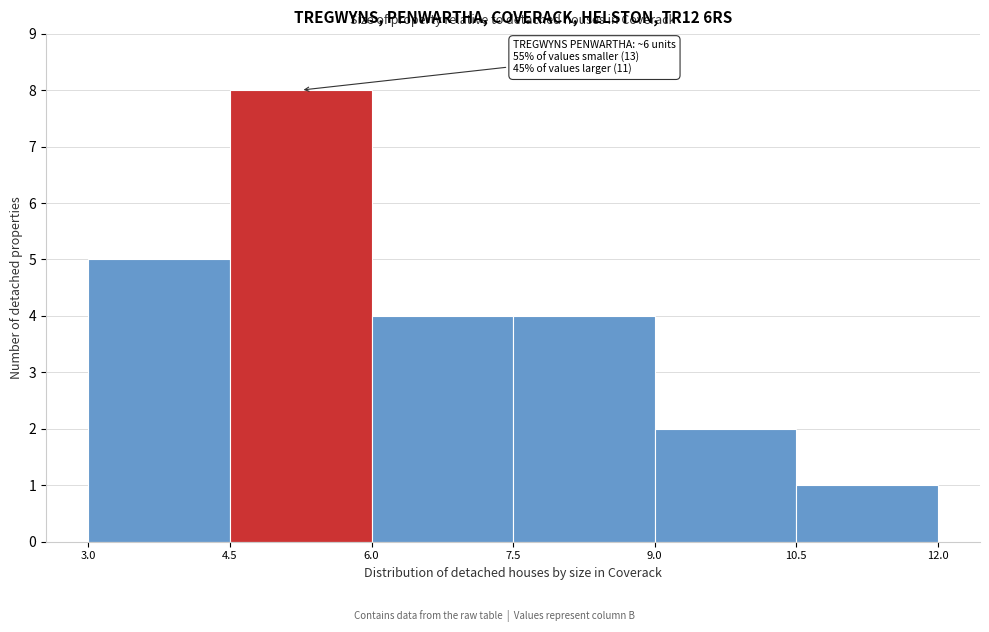

Over which range of the x-axis is the bar tallest?

4.5 to 6.0